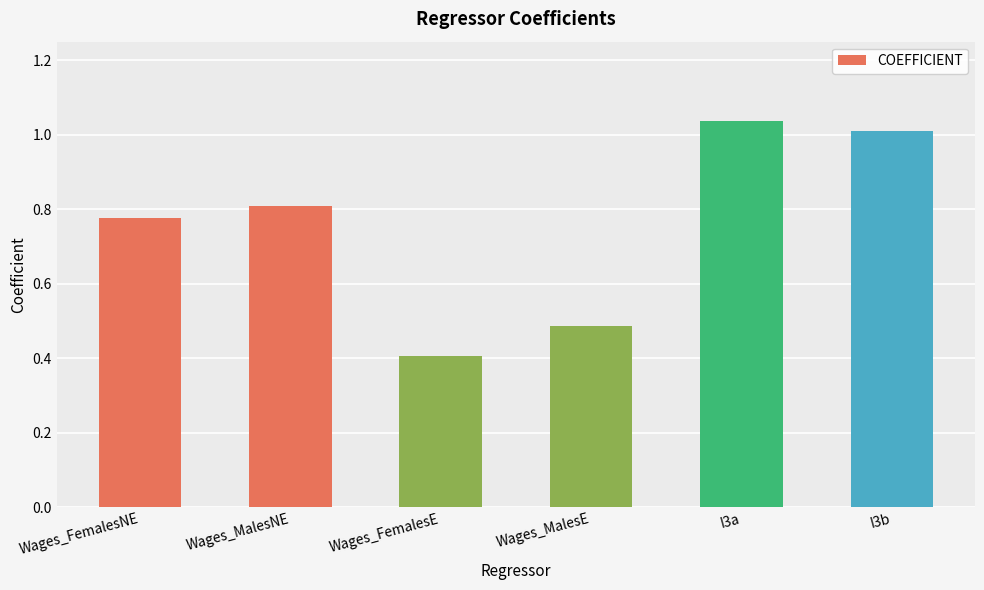

Rank the categories by value from highest to lowest.

I3a, I3b, Wages_MalesNE, Wages_FemalesNE, Wages_MalesE, Wages_FemalesE